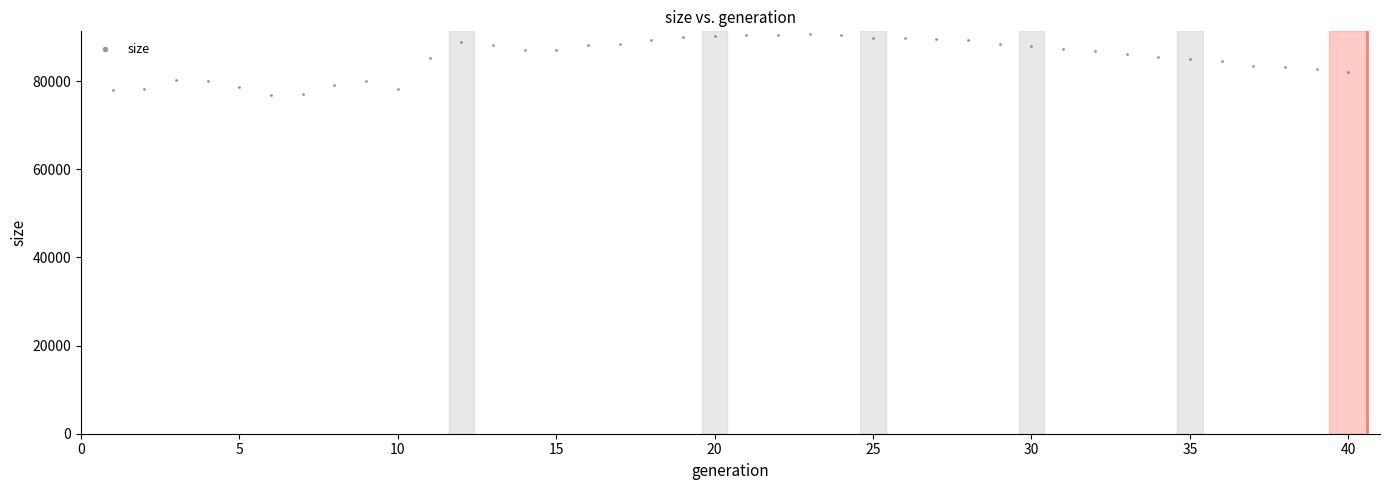

What is the range of Y values (max minus min)?

13811